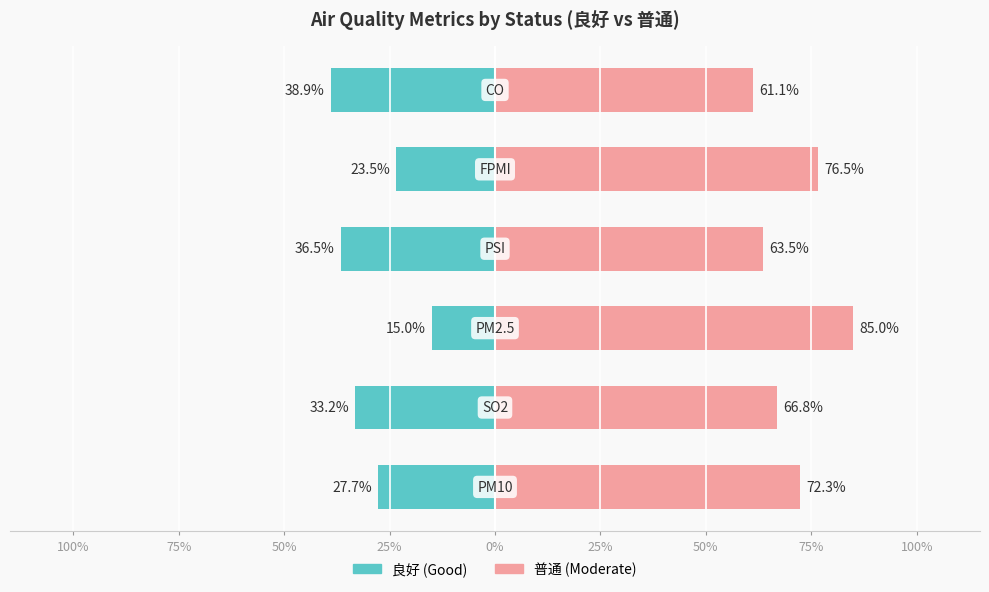

How many data points in 良好 are above -27?

2